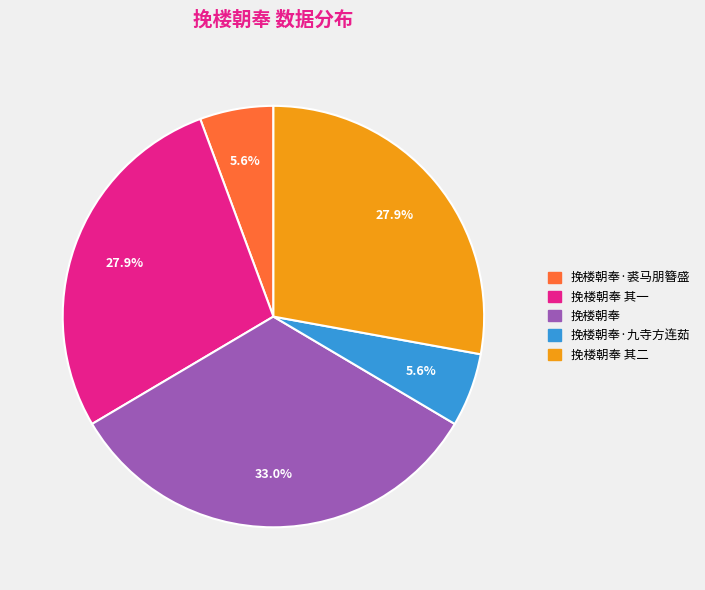

Which has a higher value, 挽楼朝奉 其一 or 挽楼朝奉·九寺方连茹?

挽楼朝奉 其一